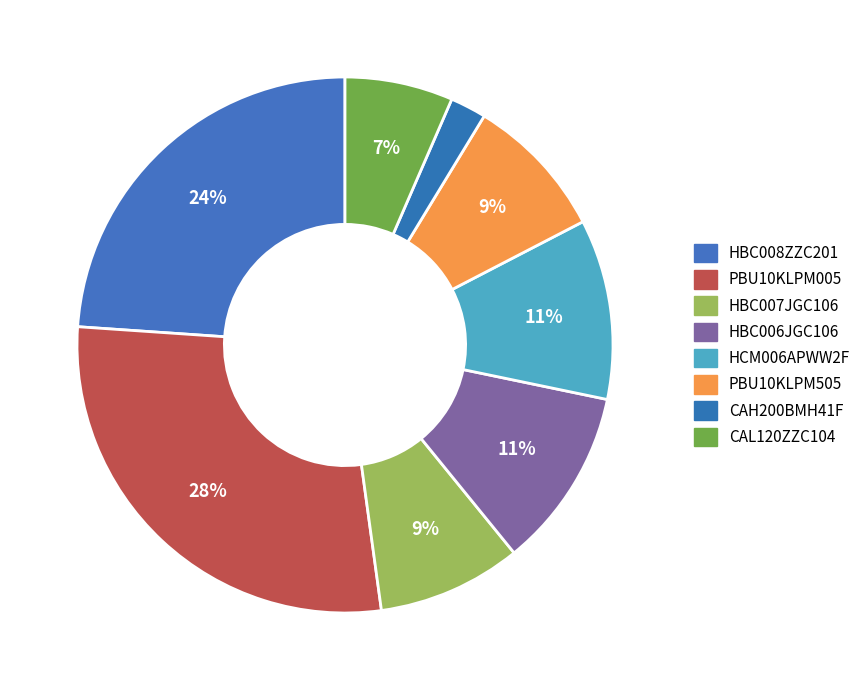

To the nearest percent, what is the combined percentage of HBC008ZZC201 and HCM006APWW2F?

35%